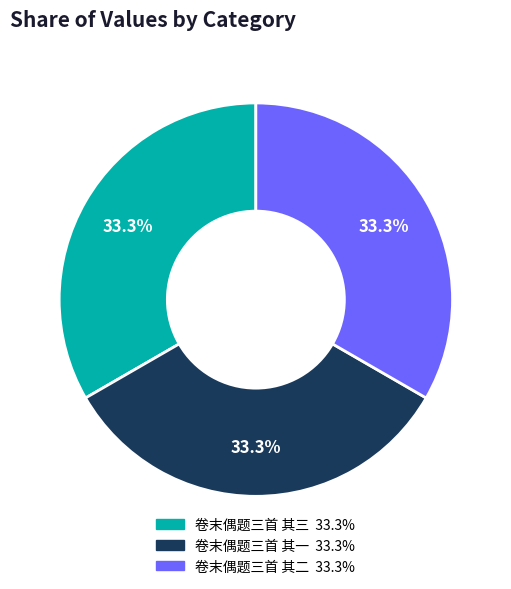

To the nearest percent, what percentage of the pie is 卷末偶题三首 其二?

33%